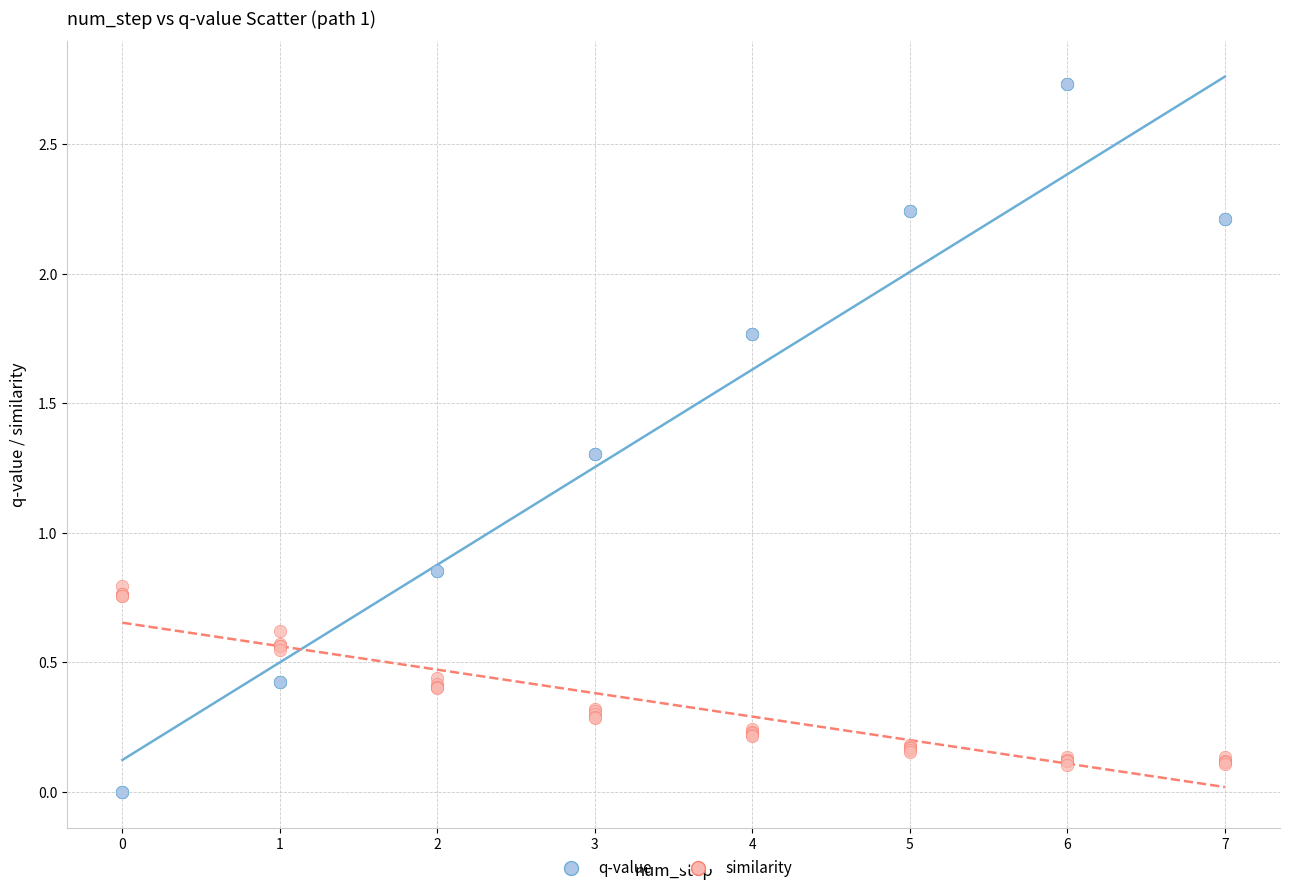

Which series contains the highest Y value?

q-value